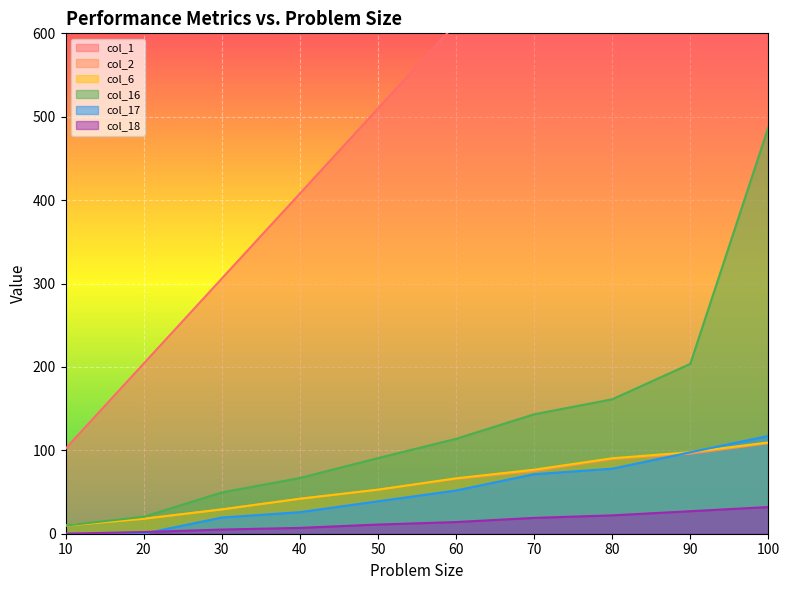

Rank the categories by col_16 value from lowest to highest.

10, 20, 30, 40, 50, 60, 70, 80, 90, 100